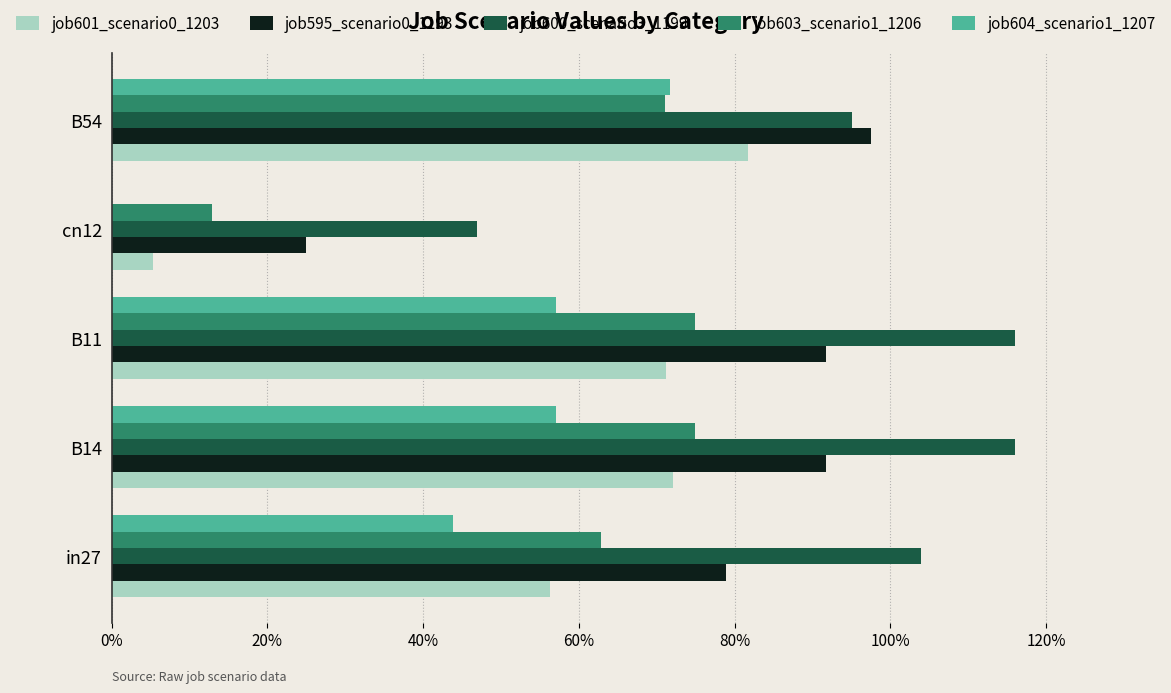

Rank the series by their maximum value, from highest to lowest.

job600_scenario3_1199, job595_scenario0_1193, job601_scenario0_1203, job603_scenario1_1206, job604_scenario1_1207